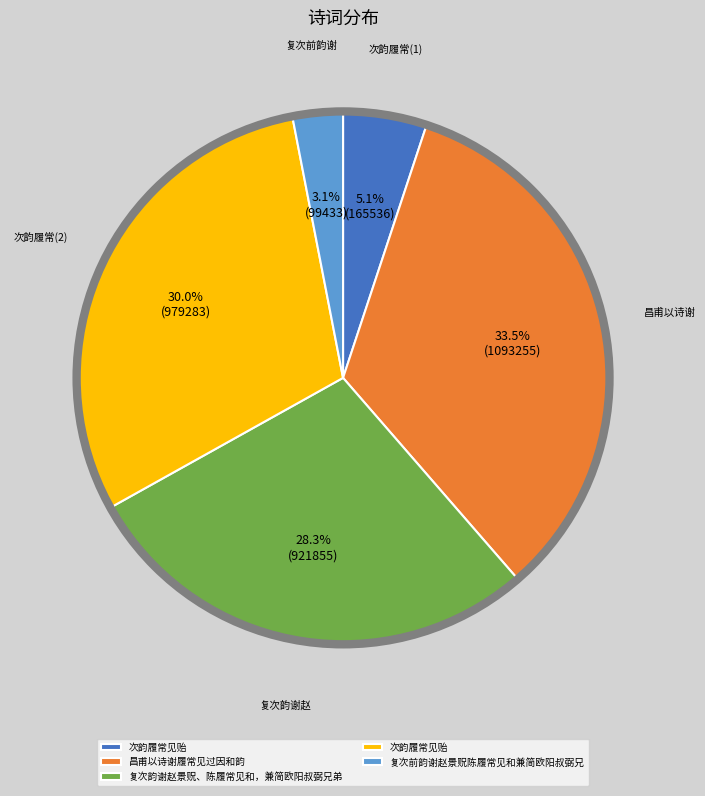

Is there any slice that represents more than half of the pie?

No